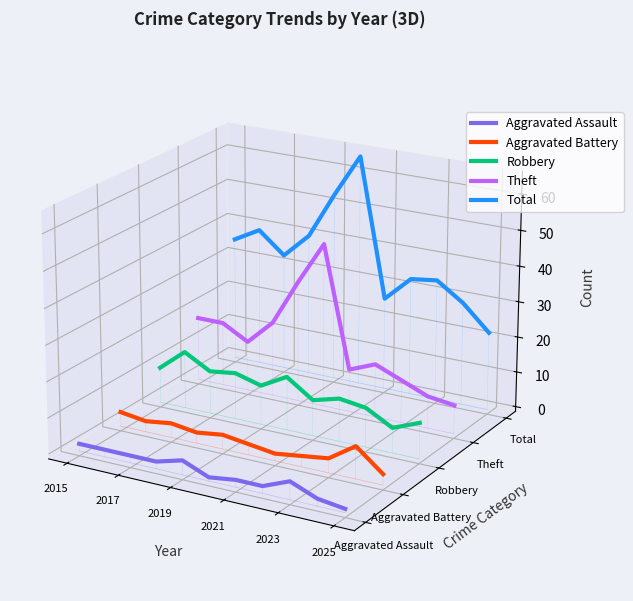

Which series has the largest range (max minus min)?

Total